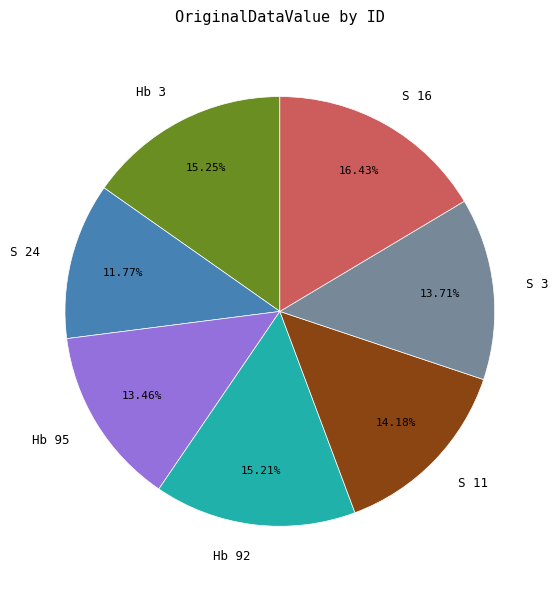

Between Hb 92 and S 11, which is larger?

Hb 92